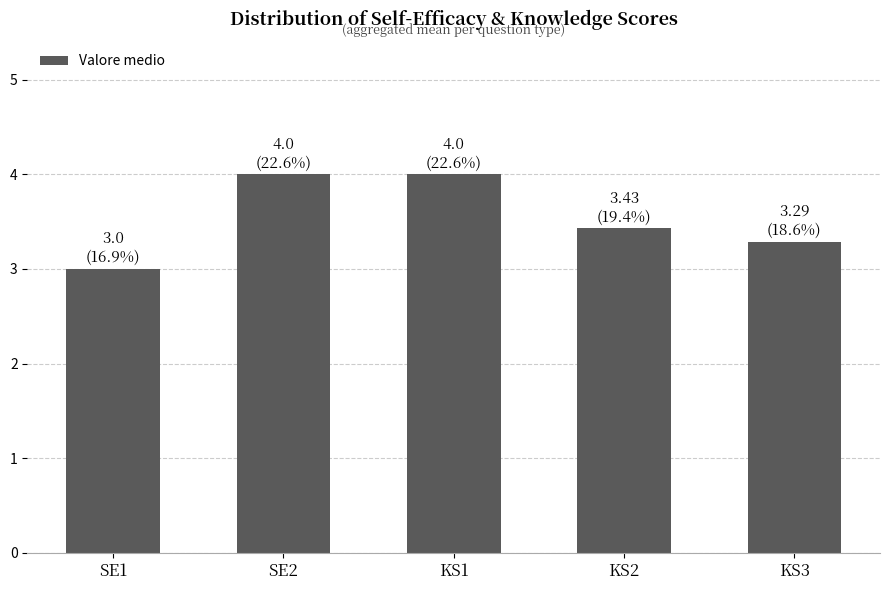

Reading right to left, extract all data points from this chart.

3.3	3.4	4.0	4.0	3.0